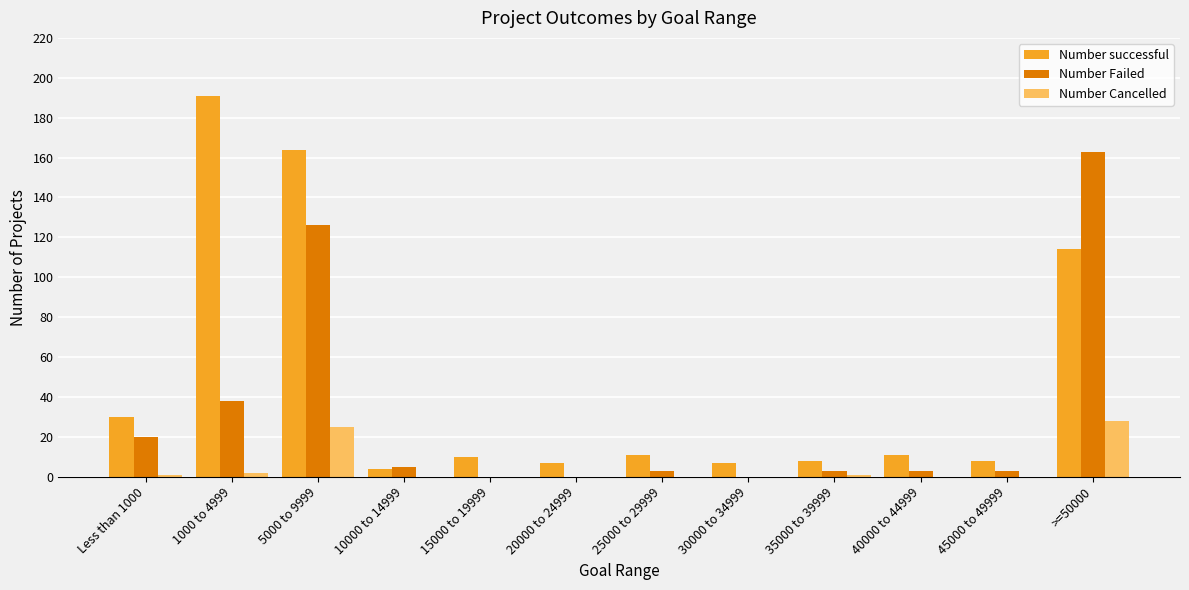

What are all the series names shown in the legend?

Number successful, Number Failed, Number Cancelled